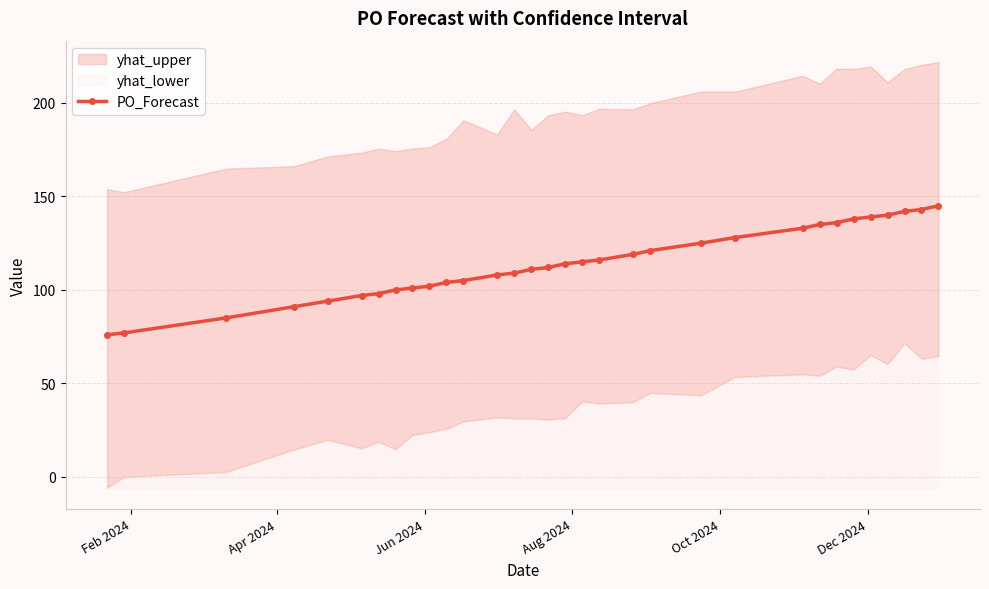

What is the maximum value for PO_Forecast?

145